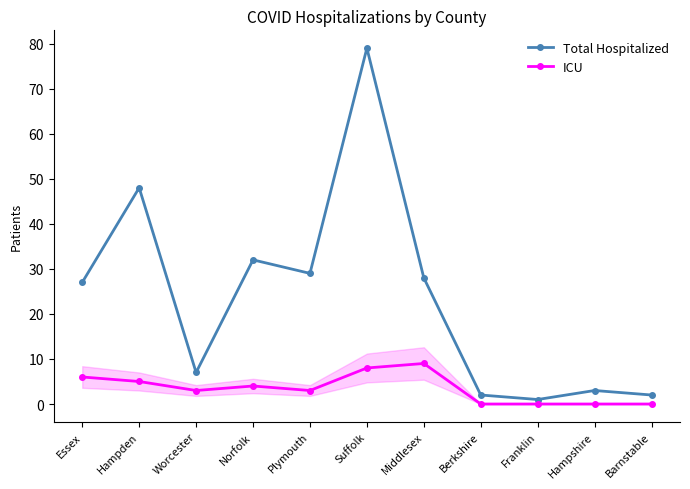

In Total Hospitalized, how many points are lower than both neighbors (excluding endpoints)?

3